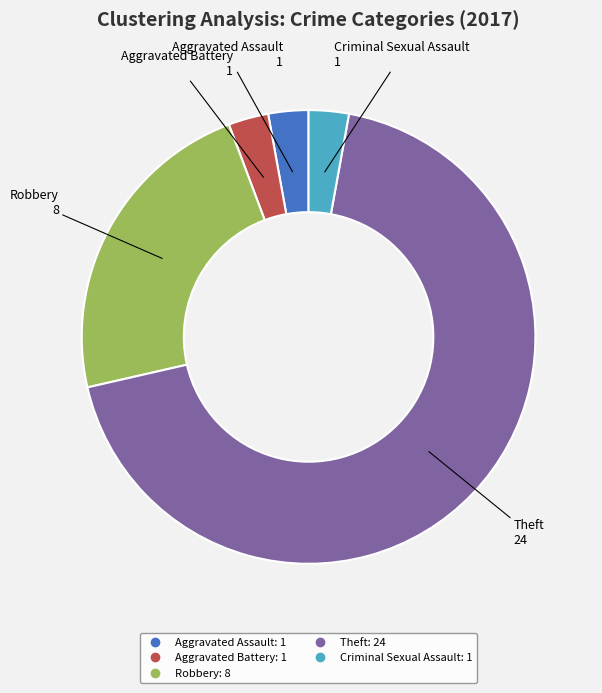

Is there a majority slice in this chart?

Yes